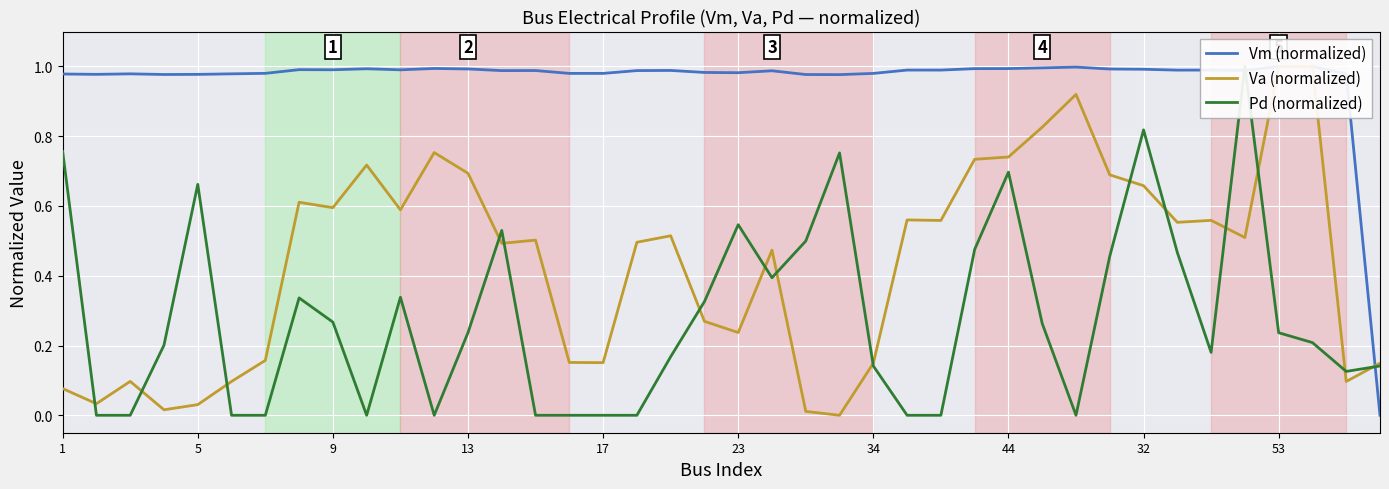

Does the chart display data point markers on the line(s)?

No